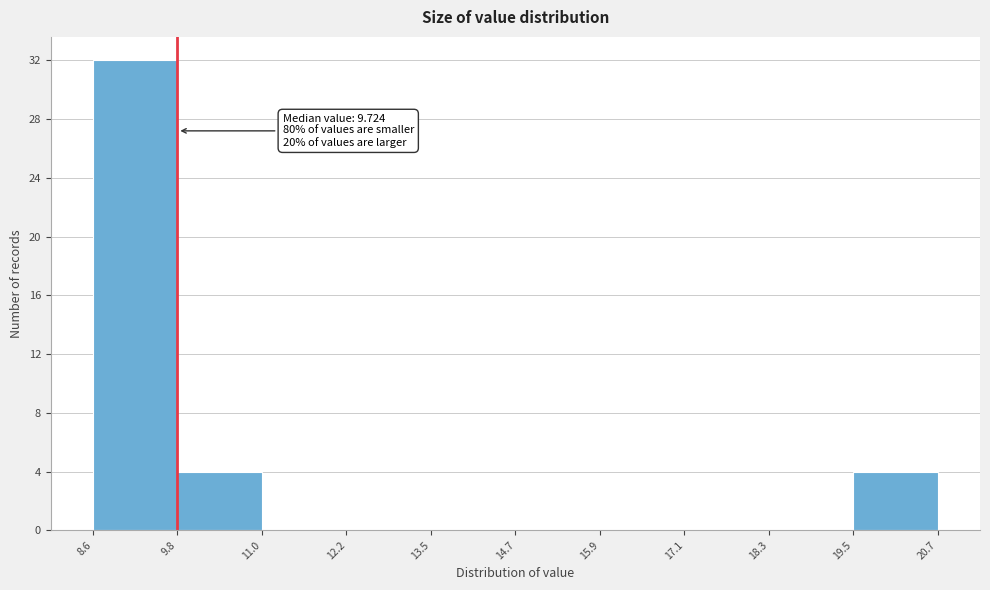

Which range on the x-axis has the tallest bar?

8.6 to 9.8